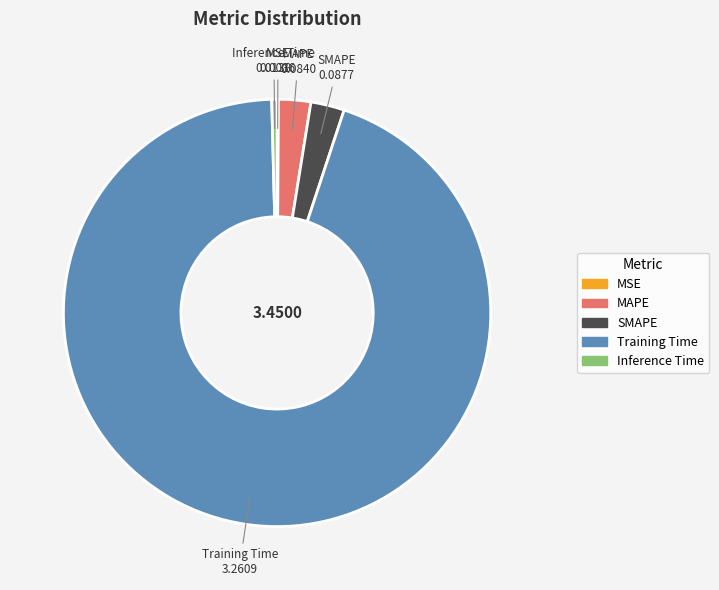

Does MAPE represent more than half of the total?

No